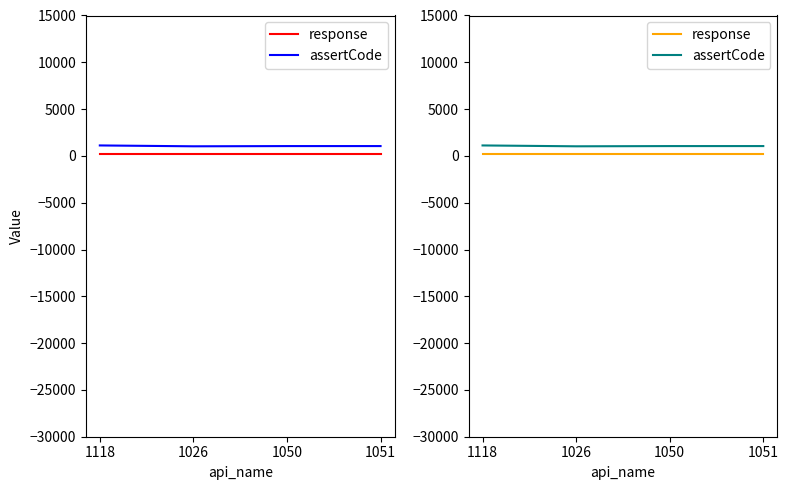

How many data points does each series have?

4